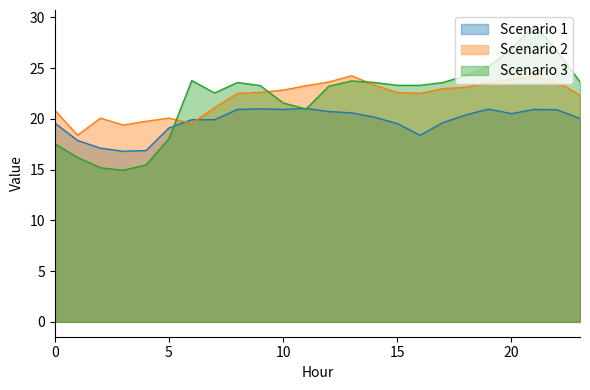

List the labels in order of Scenario 3 value, largest first.

21, 20, 22, 19, 18, 6, 13, 23, 8, 14, 17, 15, 16, 9, 12, 7, 10, 11, 5, 0, 1, 4, 2, 3